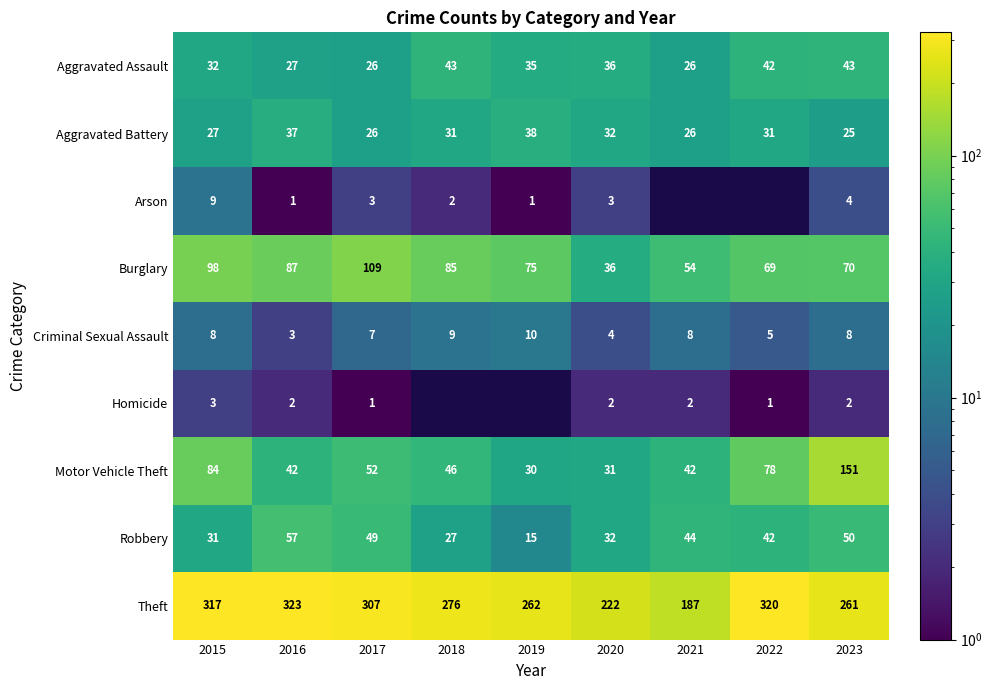

What is the maximum value shown in the chart?

323.0